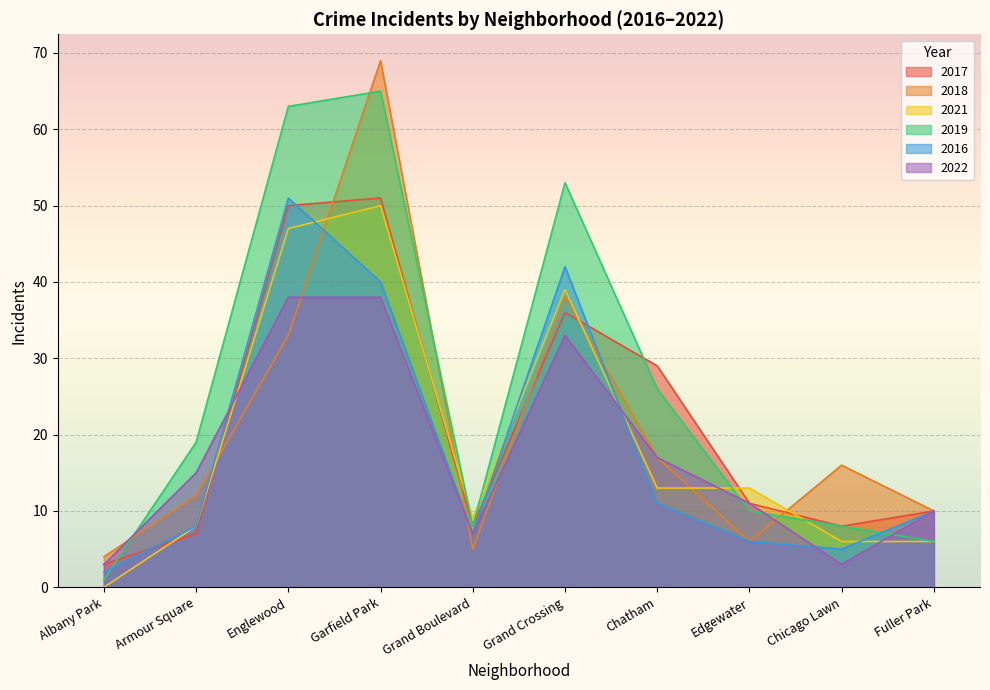

What is the label of the 9th point from the right?

Armour Square